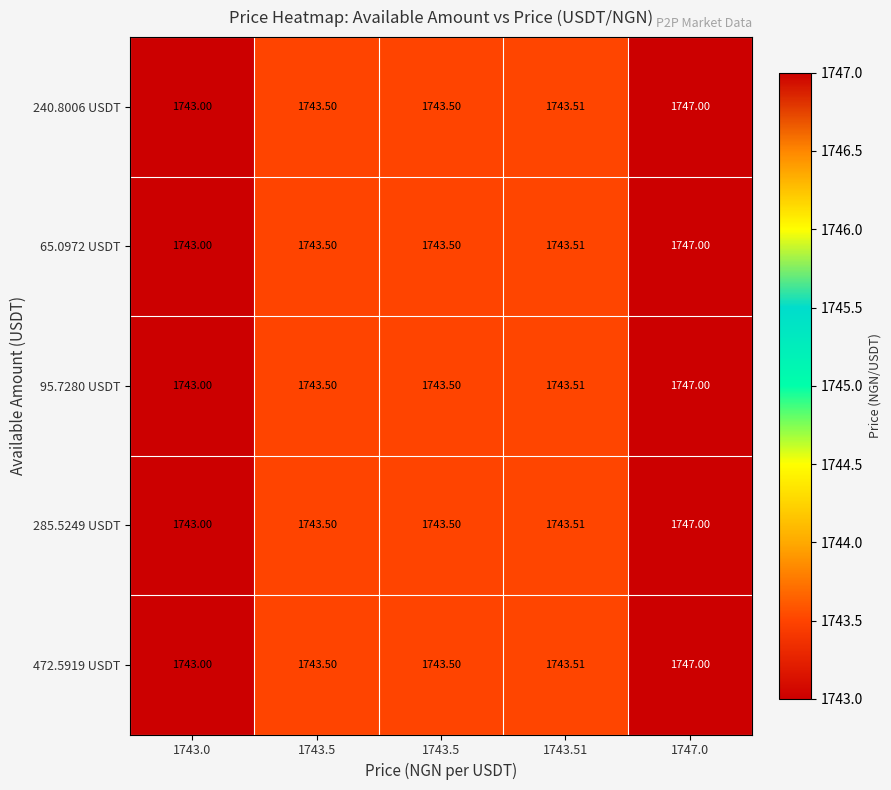

How many categories are shown in the chart?

5